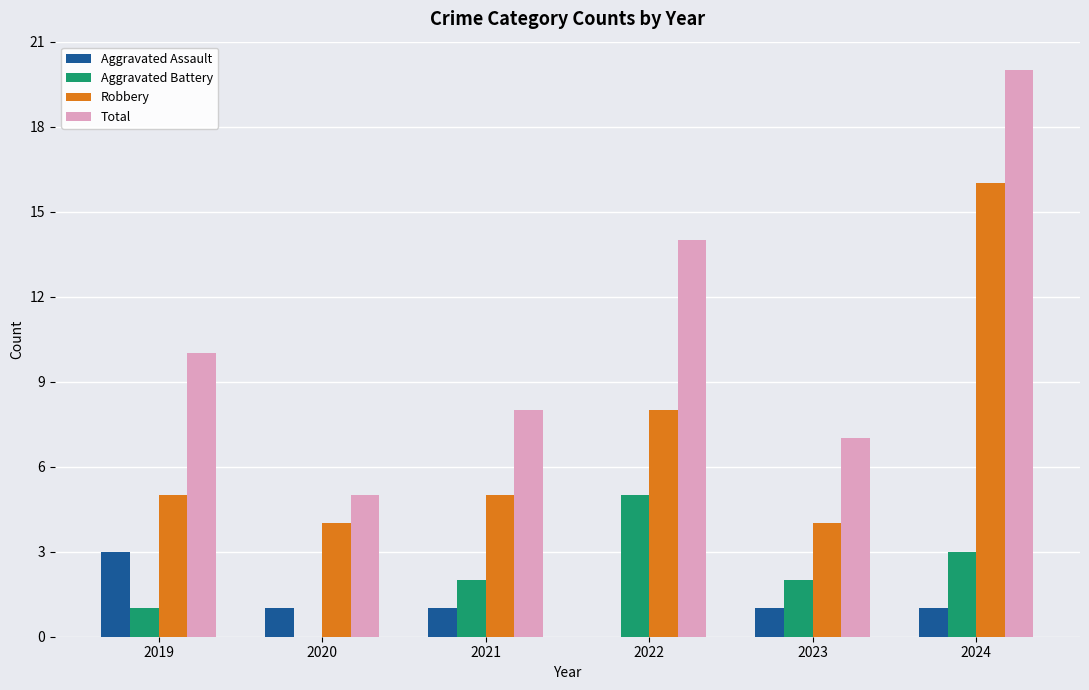

What is the sum of the Total values at 2022 and 2021?

22